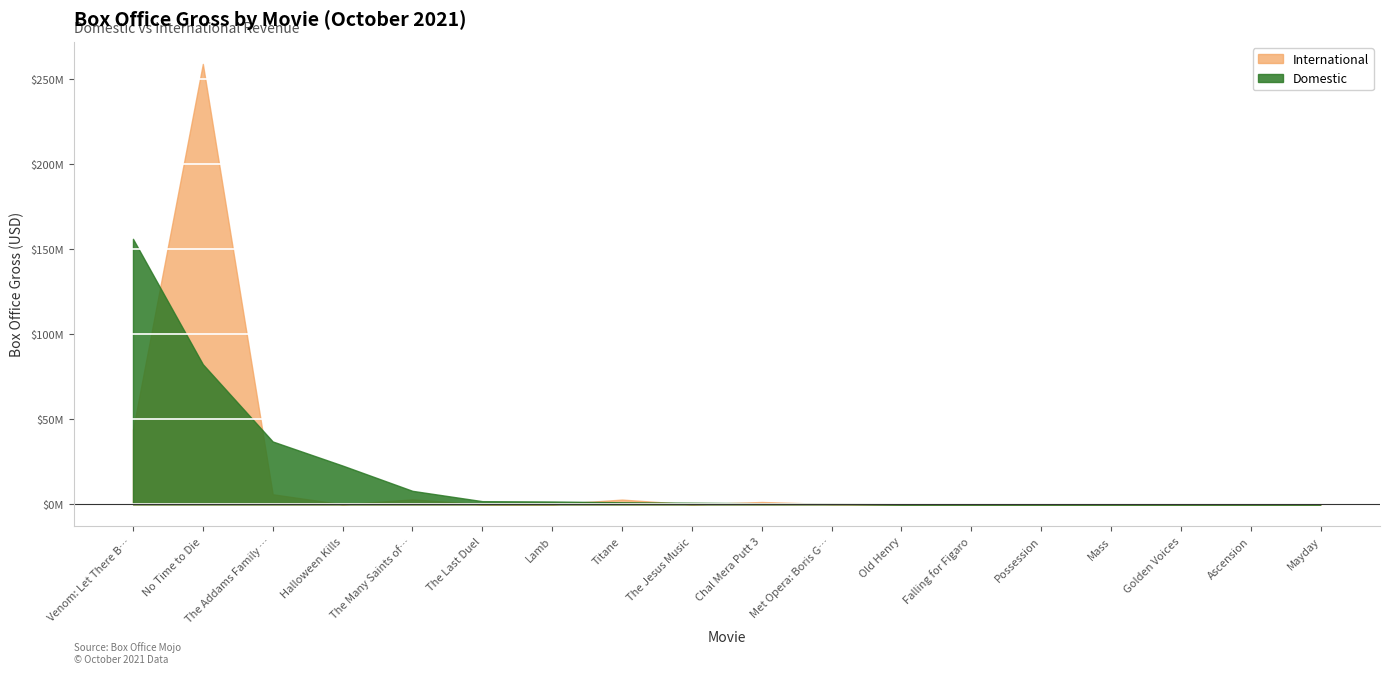

How many values in the Domestic series are below 953470?

9